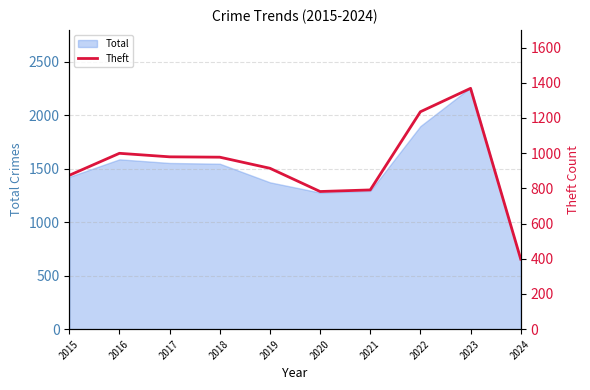

What is the change in value from 2020 to 2021?

+9